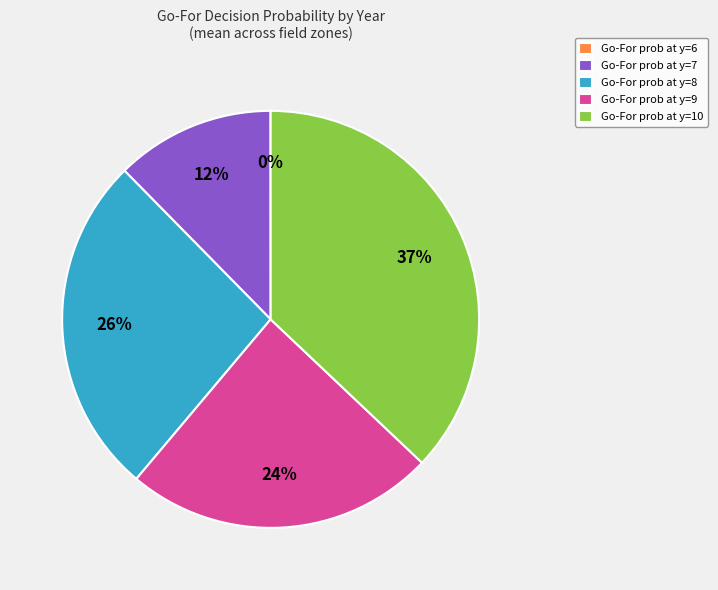

Which category has the biggest portion of the pie?

Go-For prob at y=10